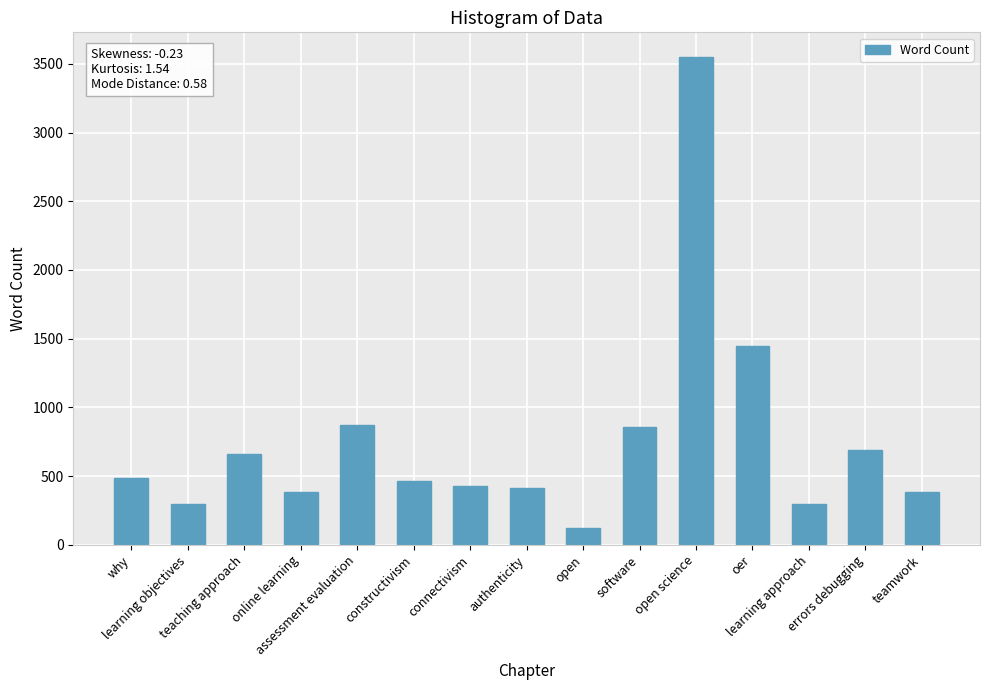

What is the sum of the values at errors debugging and connectivism?

1113